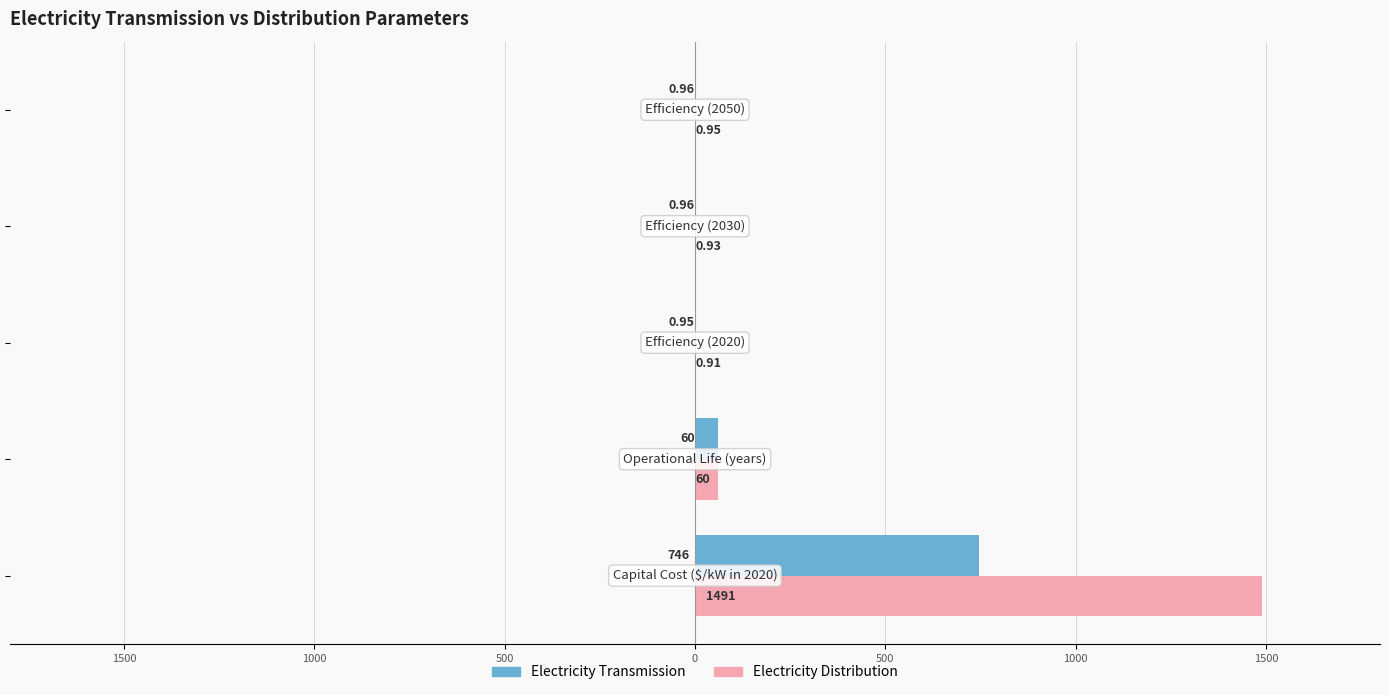

What are all the series names shown in the legend?

Electricity Transmission, Electricity Distribution